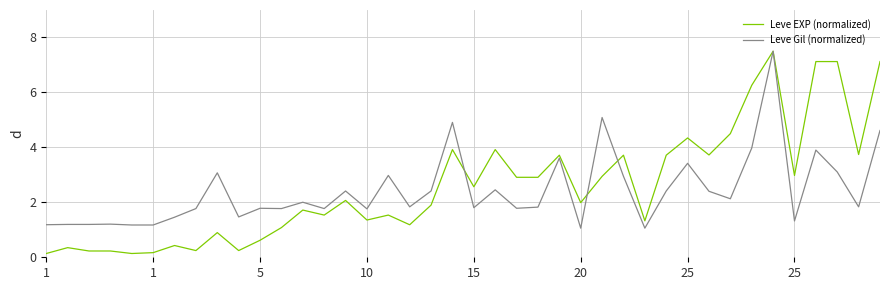

What is the greatest value displayed?

7.5